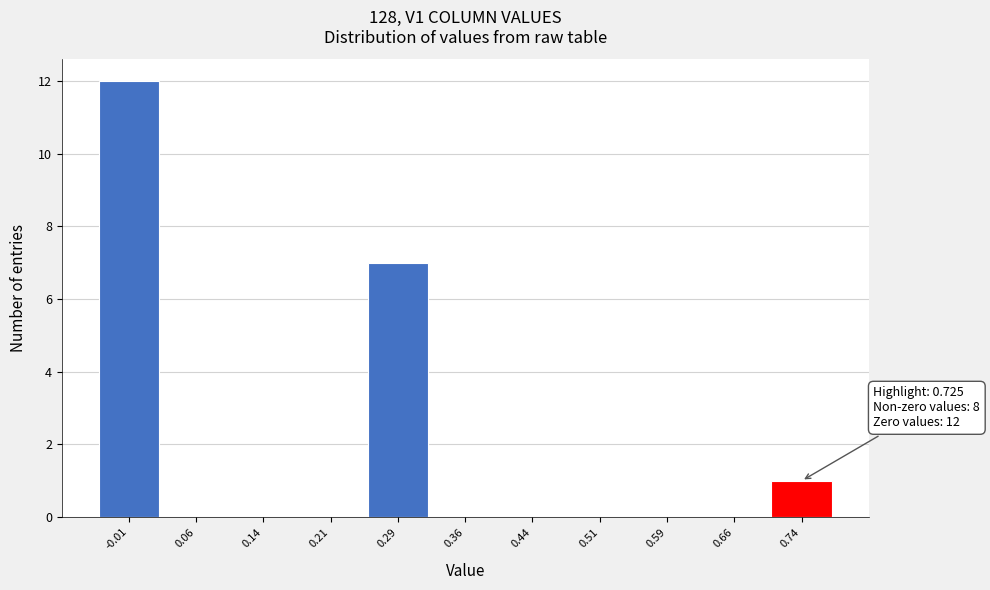

Over which range of the x-axis is the bar tallest?

-0.05 to 0.02